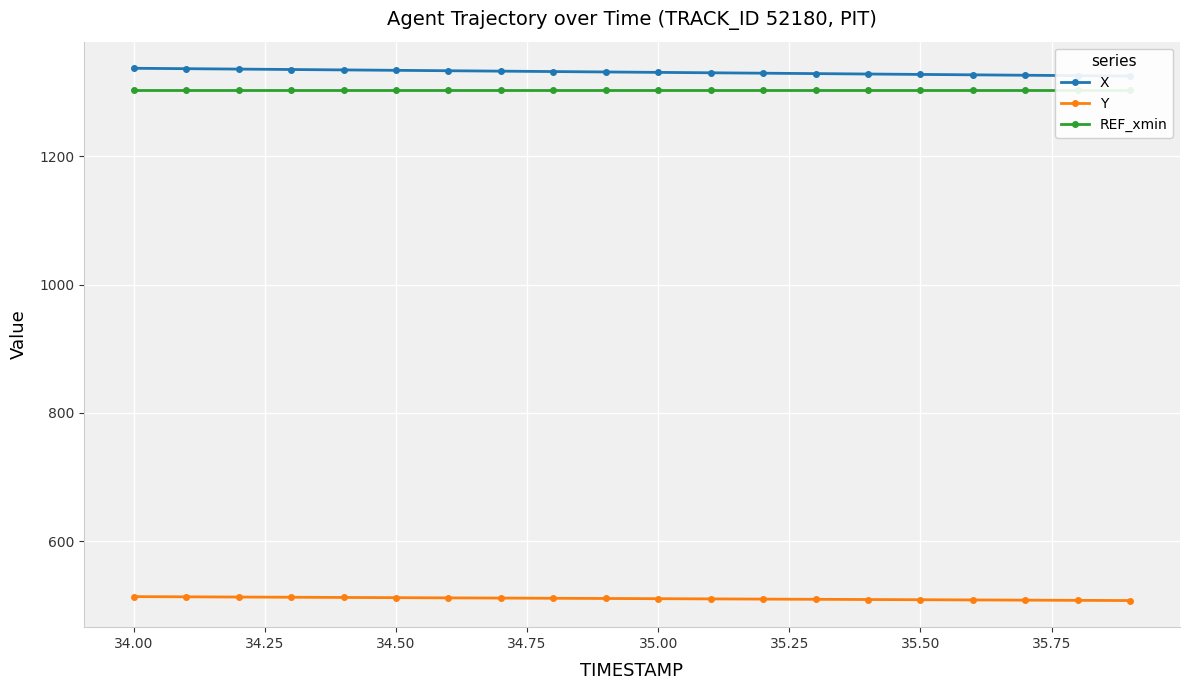

True or false: REF_xmin and Y intersect in this chart.

False